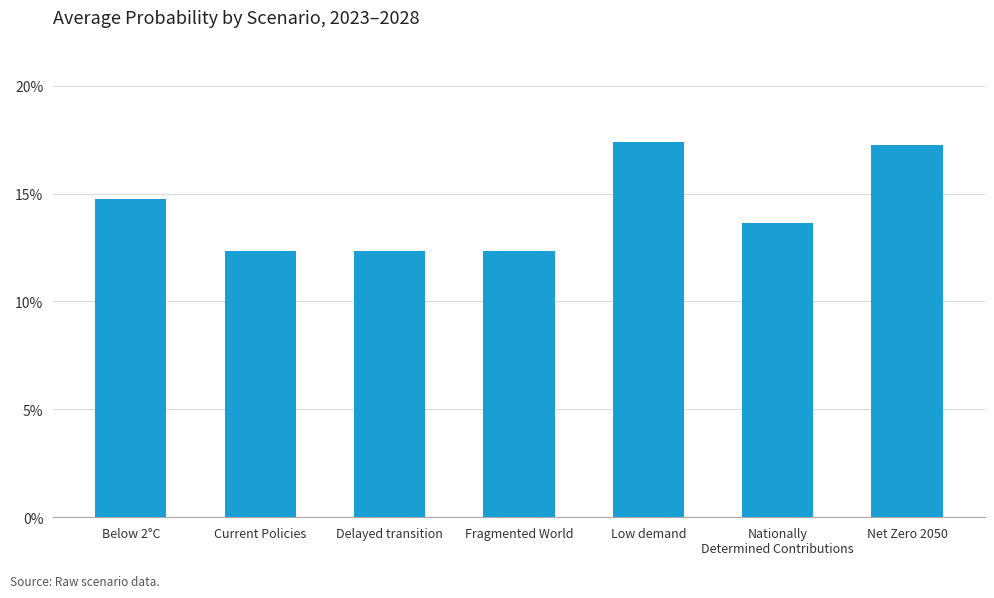

What is the difference between the maximum and minimum values?

0.1